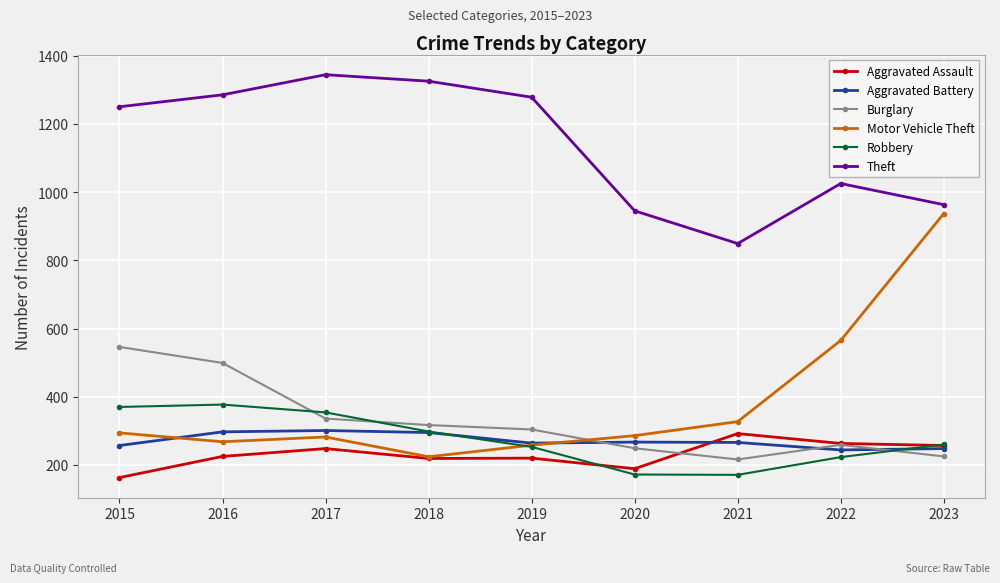

Which series changed the most between 2019 and 2021?

Theft